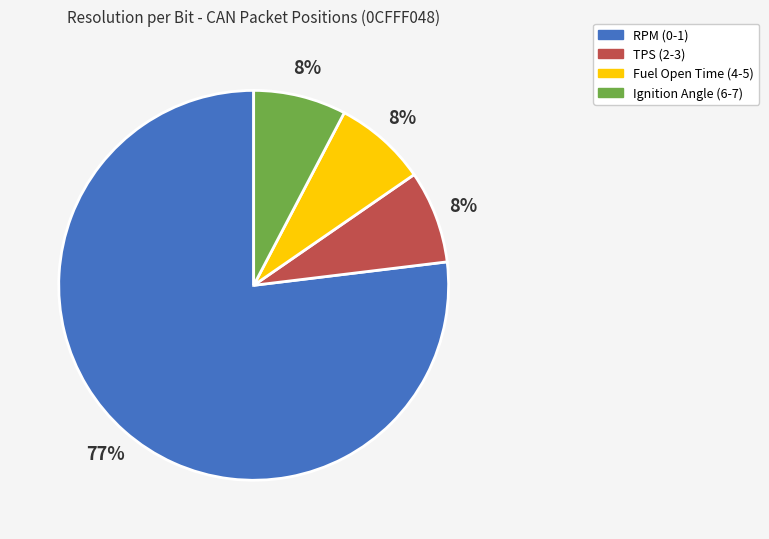

Between RPM (0-1) and Fuel Open Time (4-5), which is larger?

RPM (0-1)